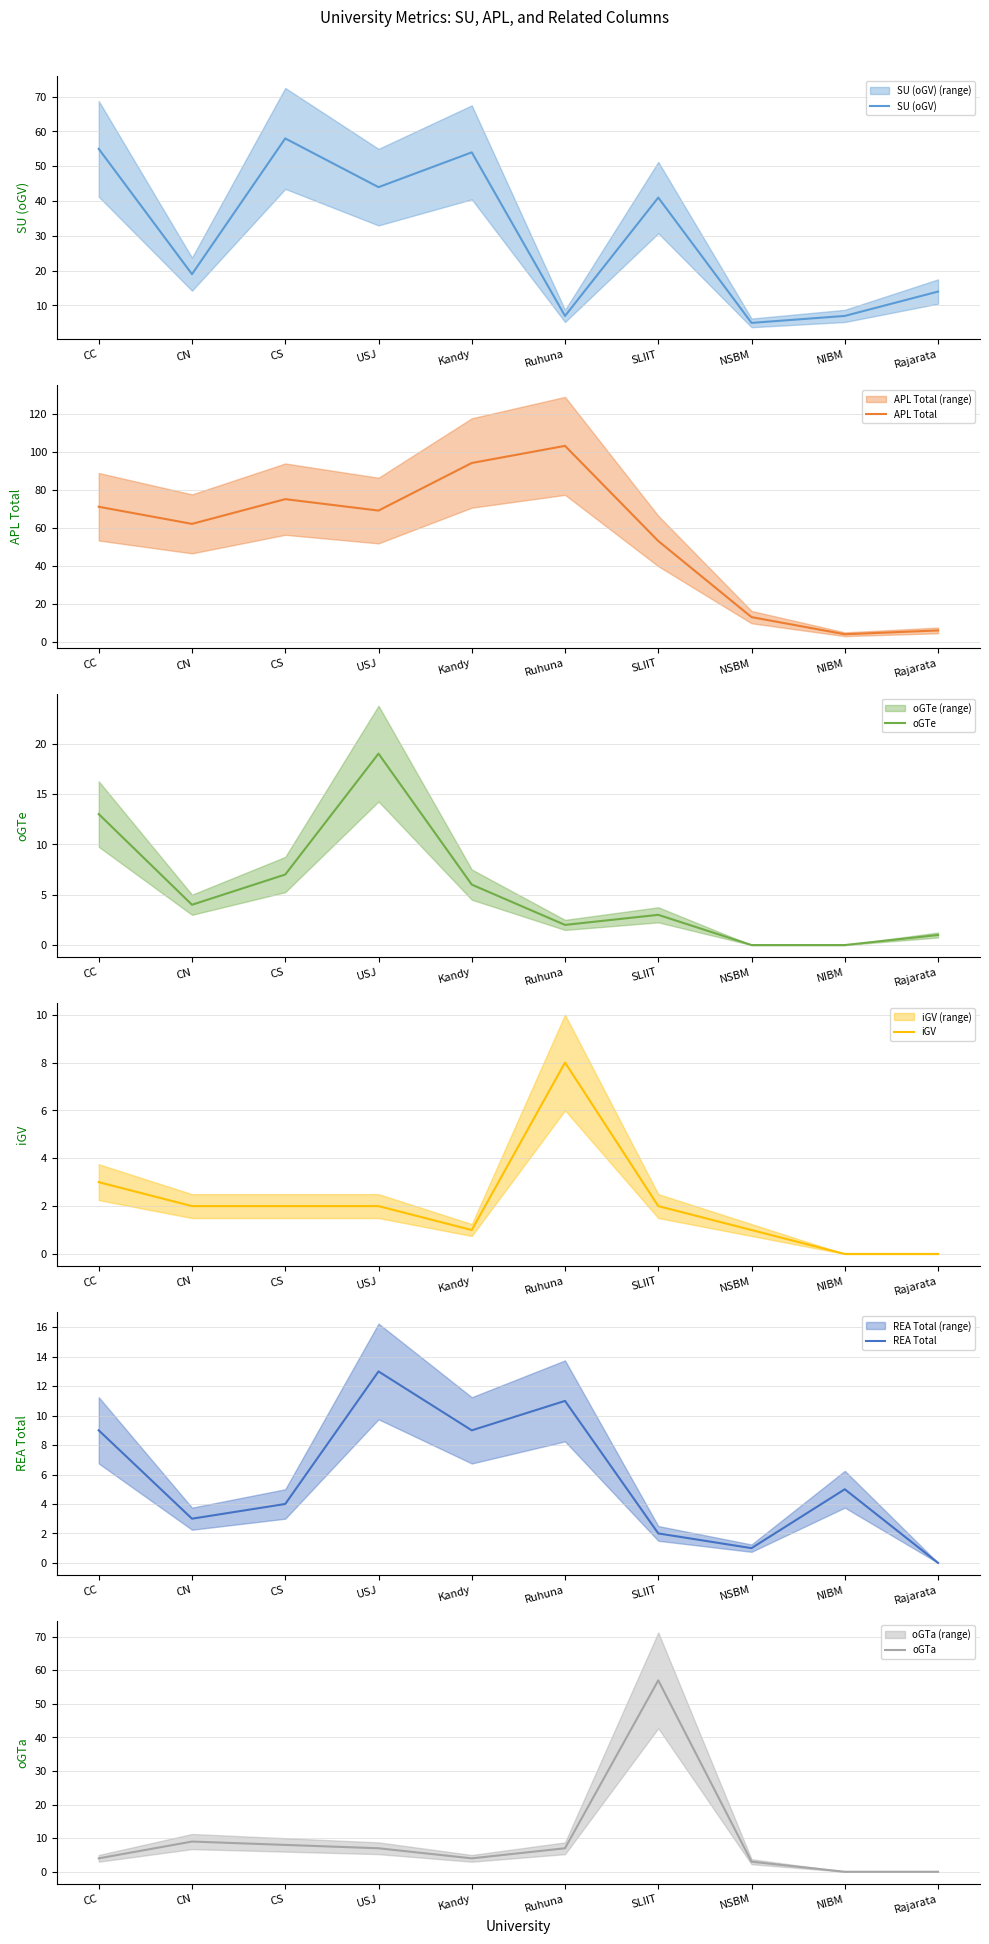

How many values in the SU (oGV) series exceed 41?

4